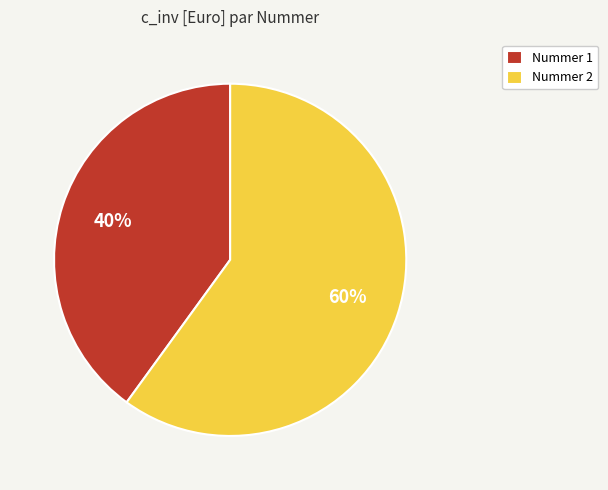

To the nearest percent, what portion does Nummer 1 represent?

40%